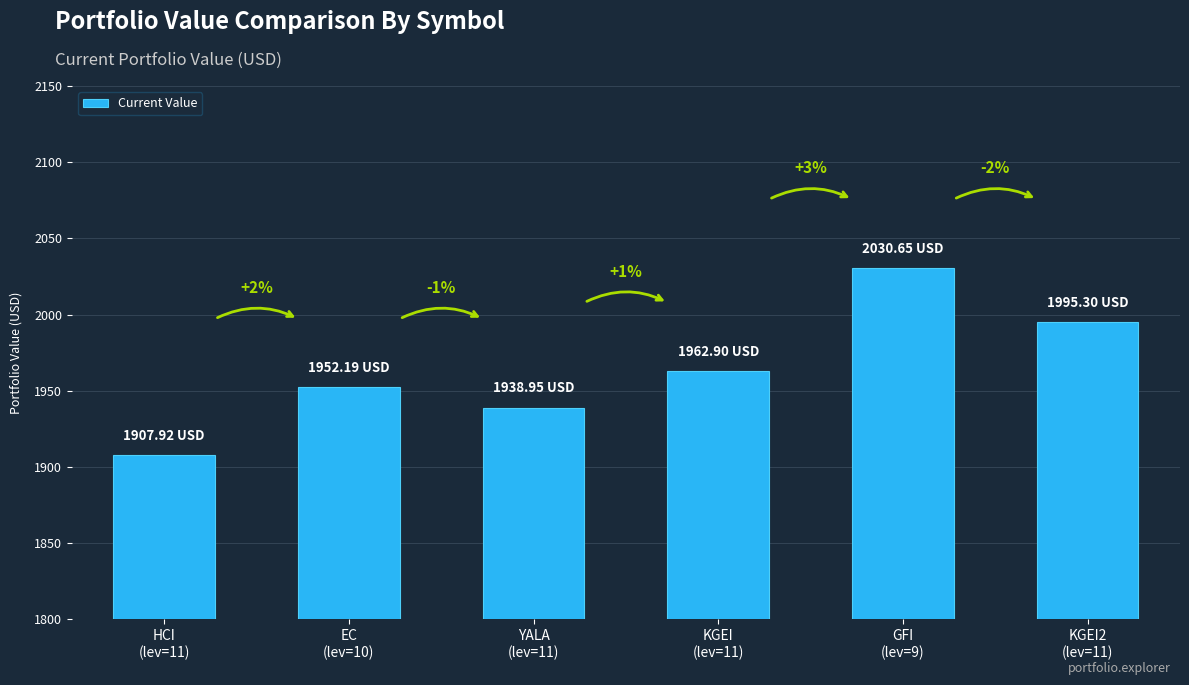

Reading right to left, list all the values displayed in this chart.

1995.3	2030.7	1962.9	1938.9	1952.2	1907.9